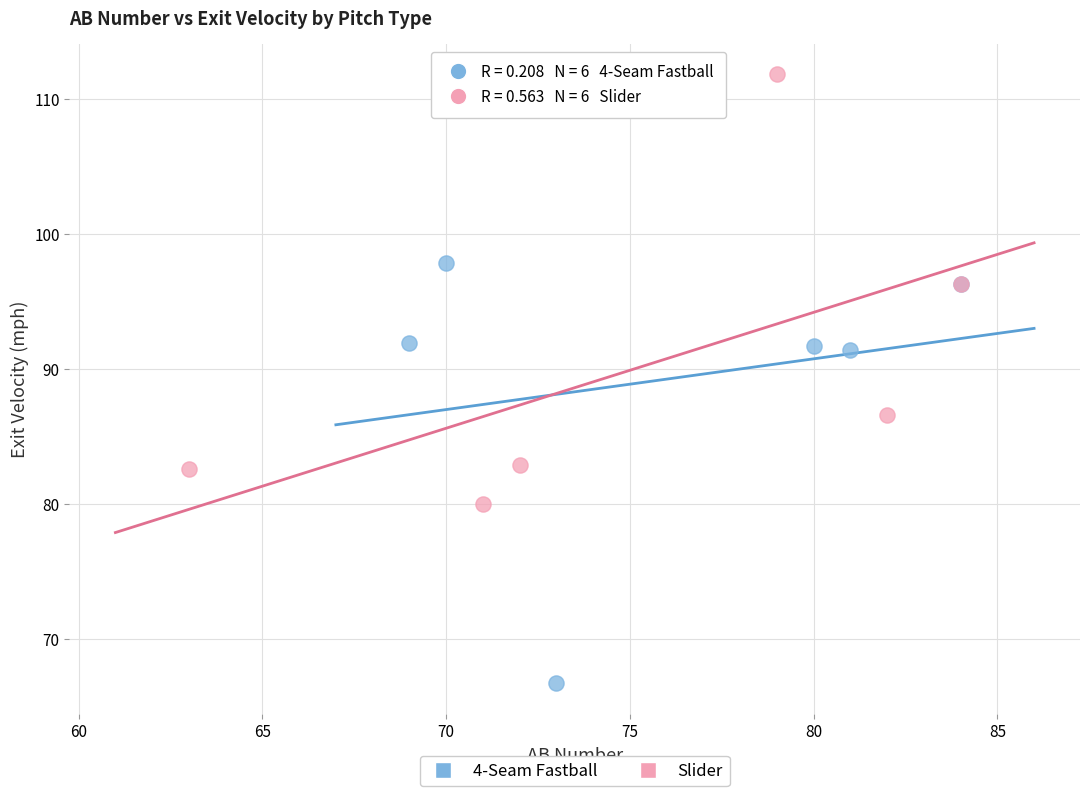

Which series reaches the minimum Y coordinate?

4-Seam Fastball